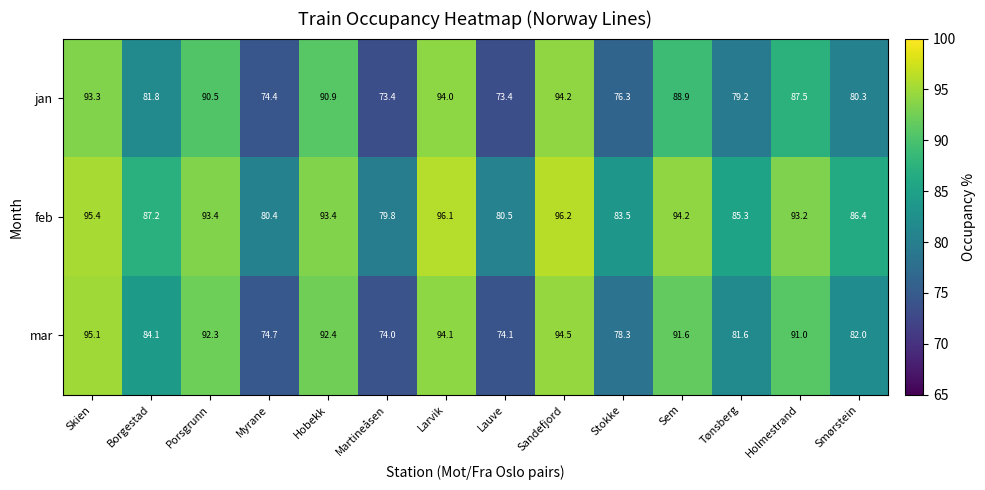

What is the sum of all feb values?

1245.0